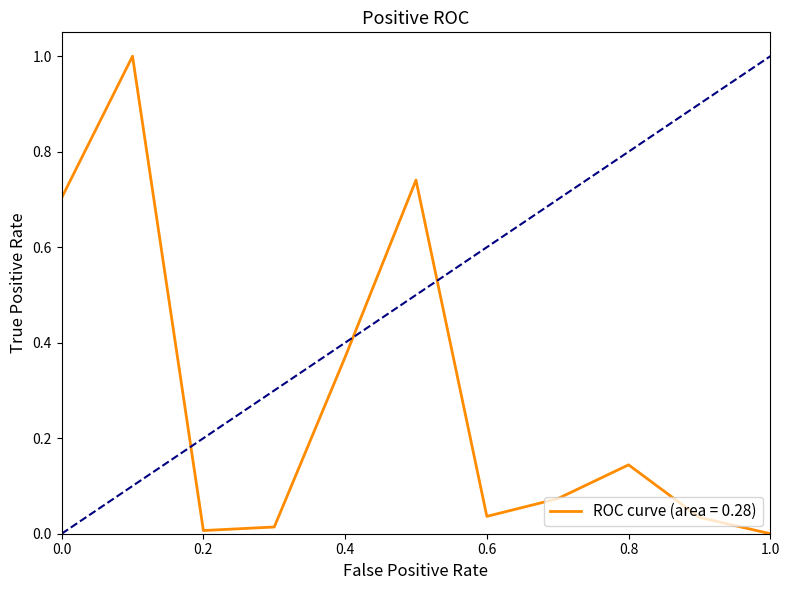

What is the difference between the maximum and minimum values?

1.0